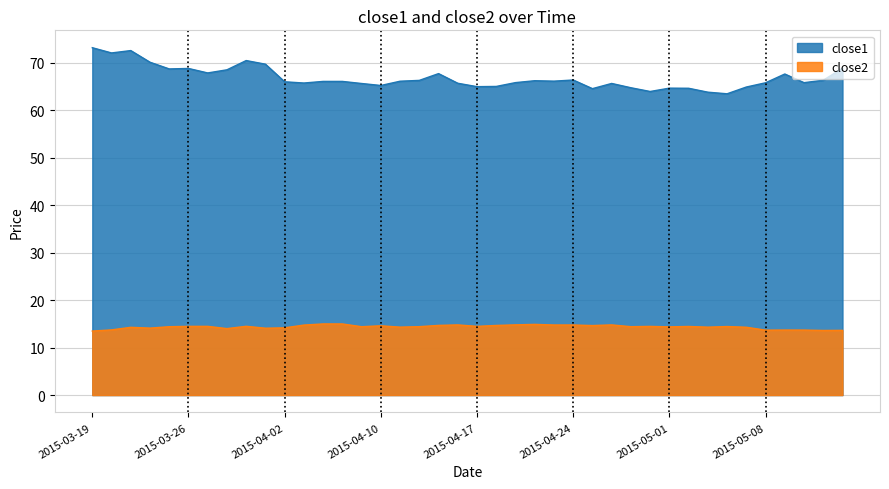

Count the number of categories in the chart.

40